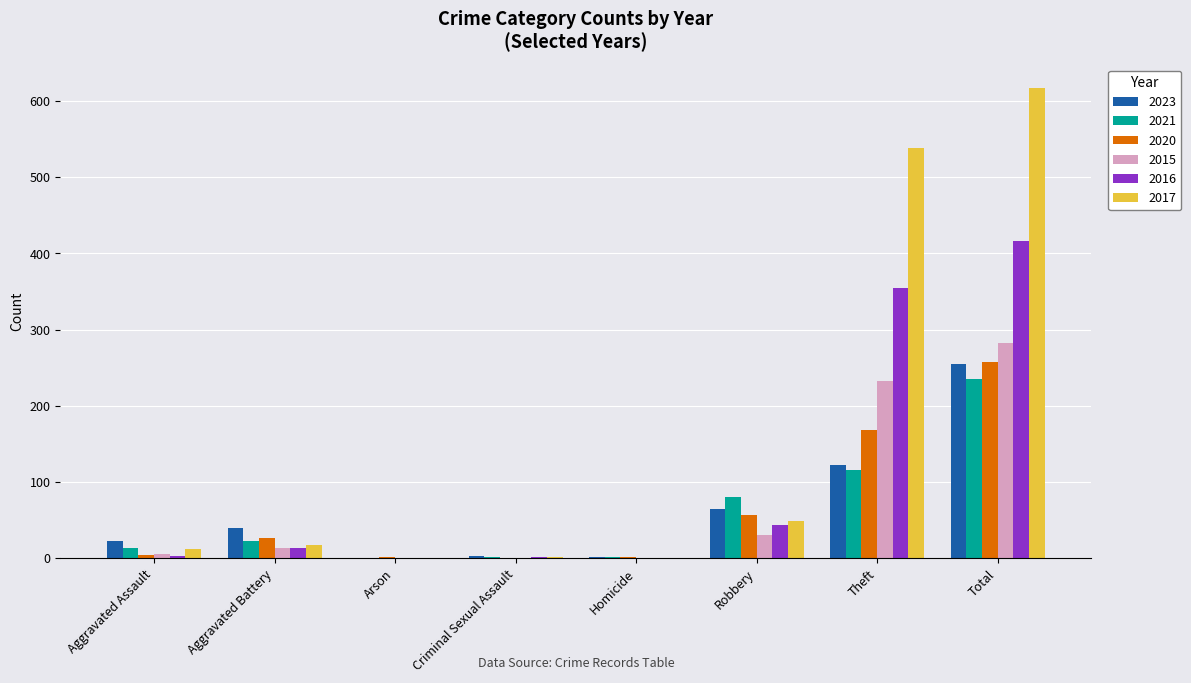

Between Theft and Total, which series saw the biggest shift?

2023